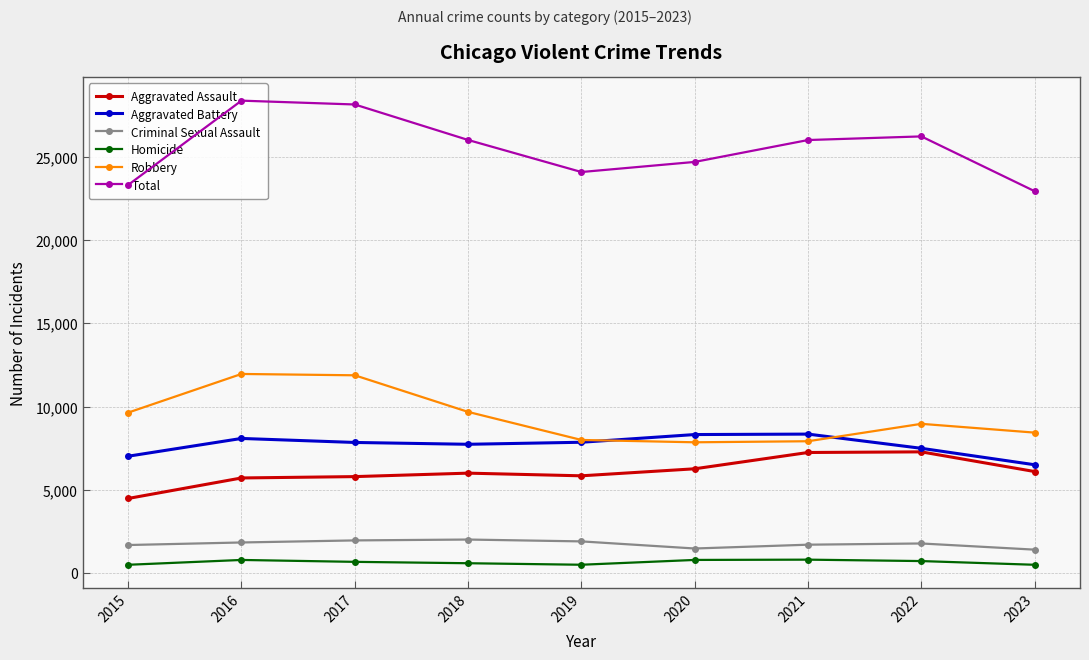

Read the Homicide value at 2022, to the nearest 10.

720